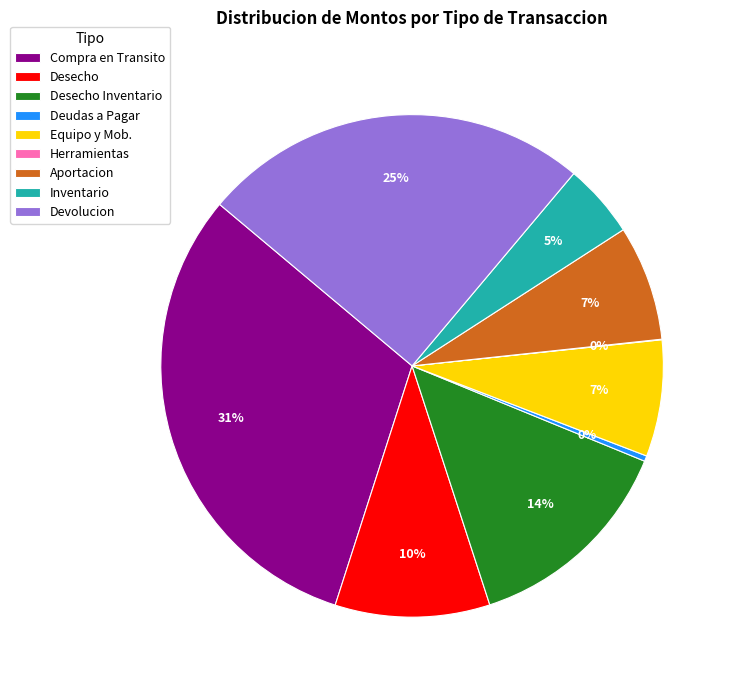

Combined, do Equipo y Mob. and Inventario account for over 50%?

No